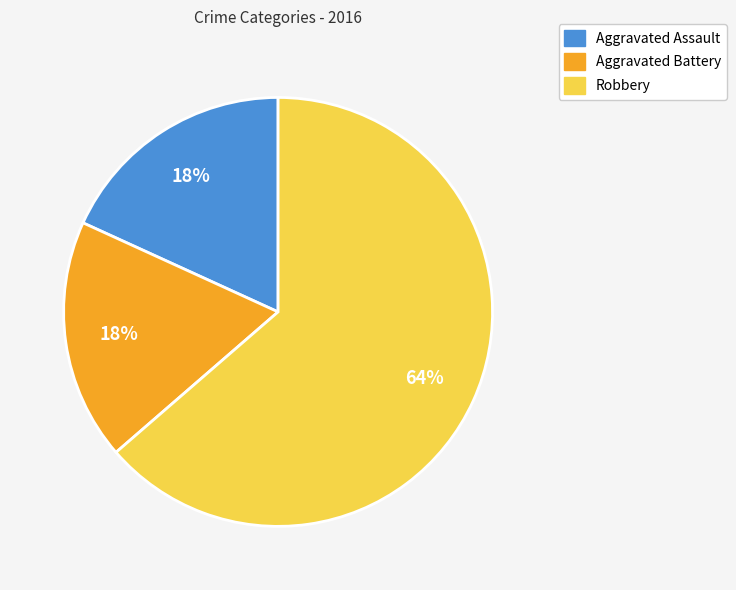

True or false: Aggravated Battery accounts for 18% of the total.

True